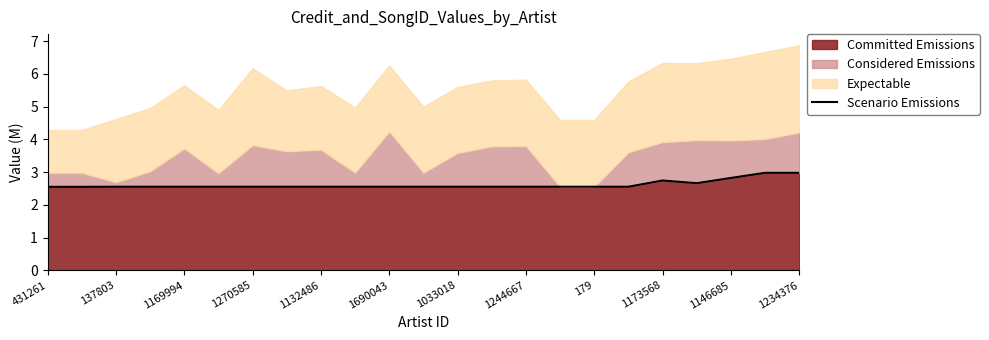

What is the minimum value for Committed Emissions?

2.5